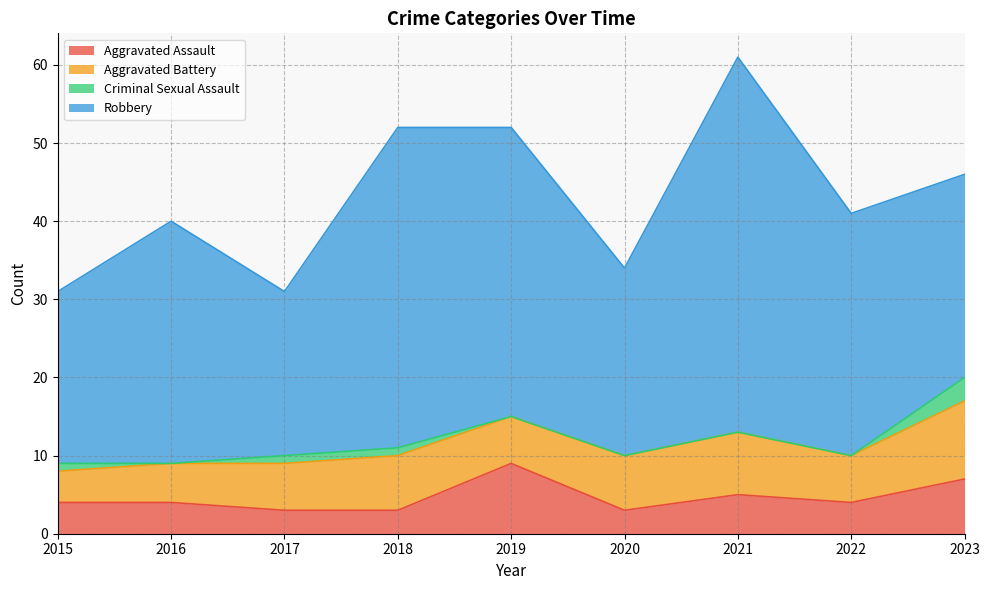

Which has a higher value, 2023 or 2016?

2023